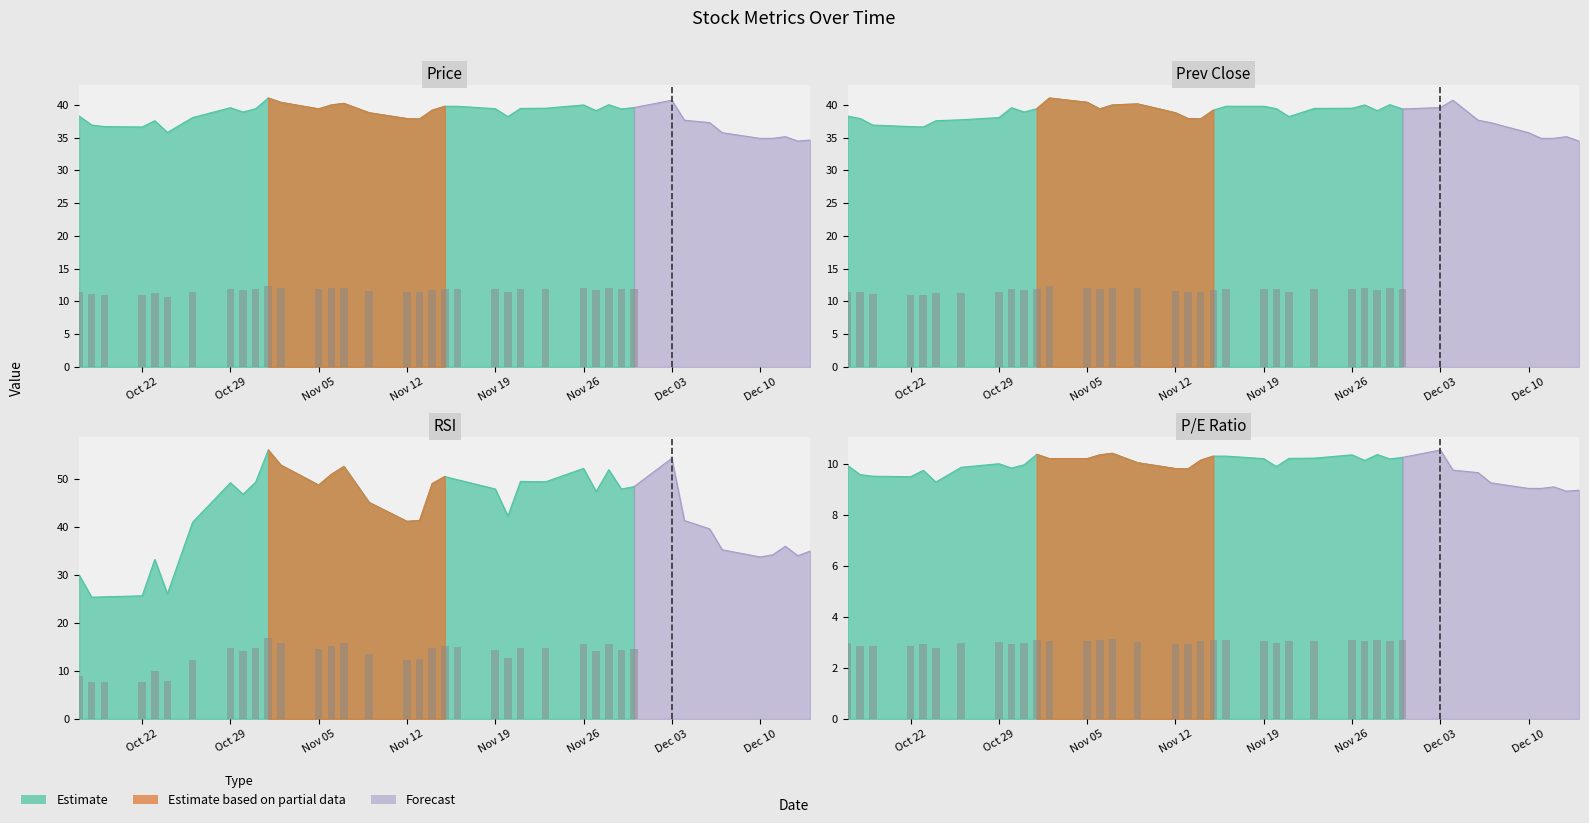

What is the difference between the maximum and minimum values in the price series?

6.6